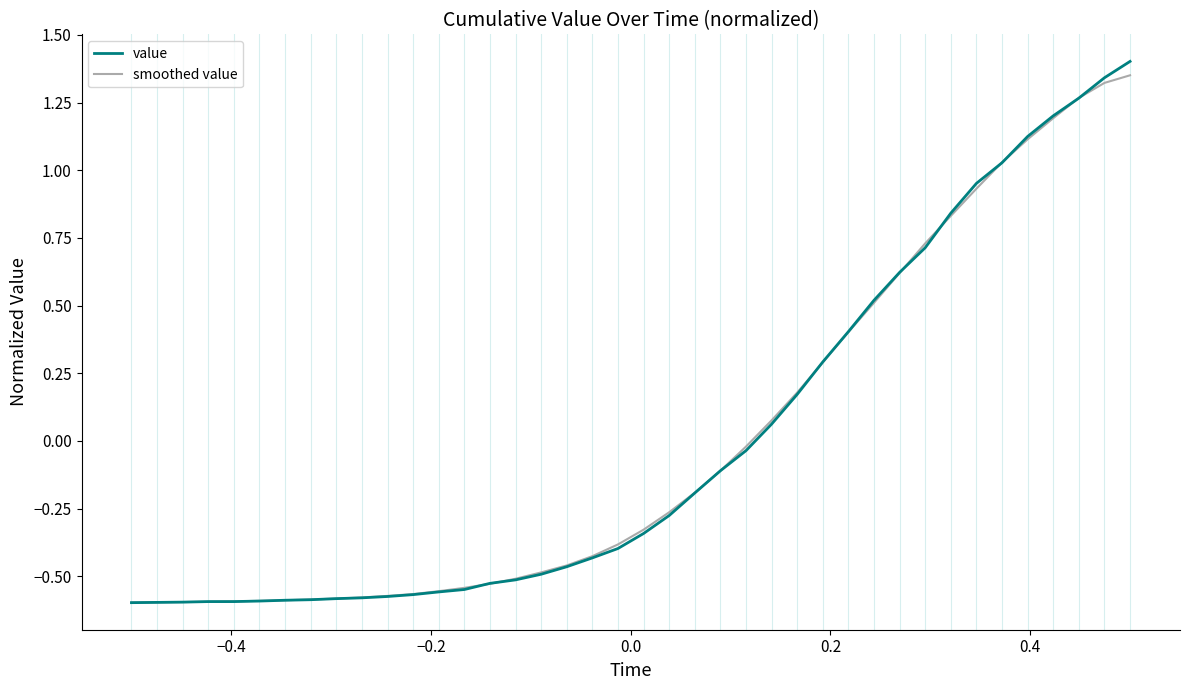

Which series has the widest spread of values?

value